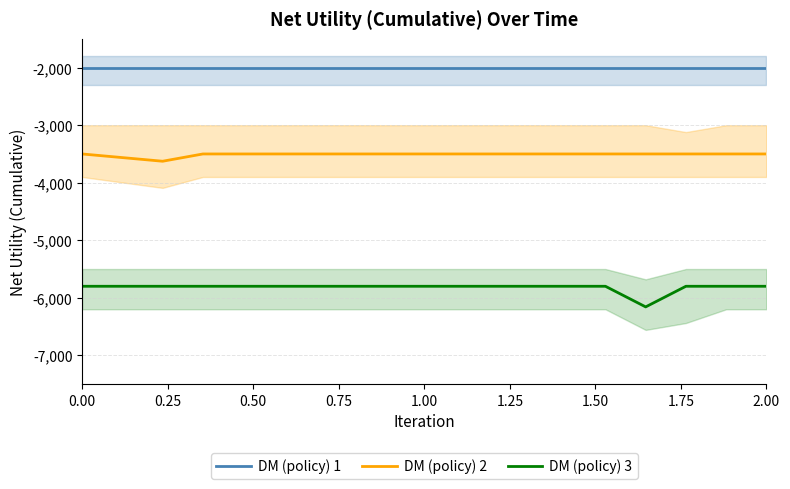

True or false: DM (policy) 2 and DM (policy) 3 intersect in this chart.

False